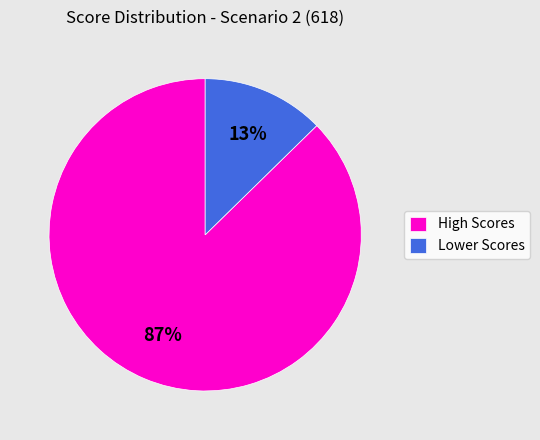

Between High Scores and Lower Scores, which is larger?

High Scores